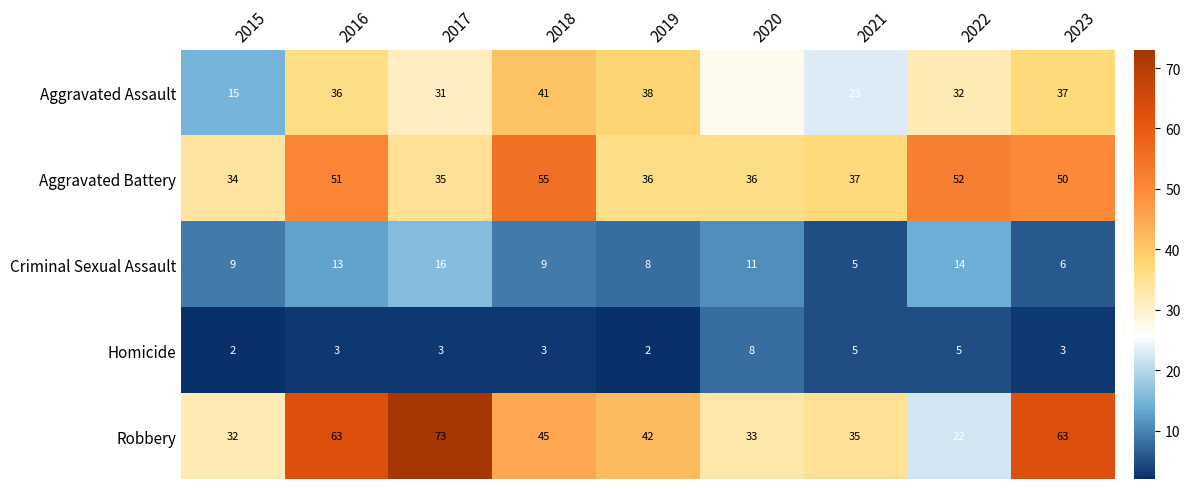

What is the sum of all Criminal Sexual Assault values?

91